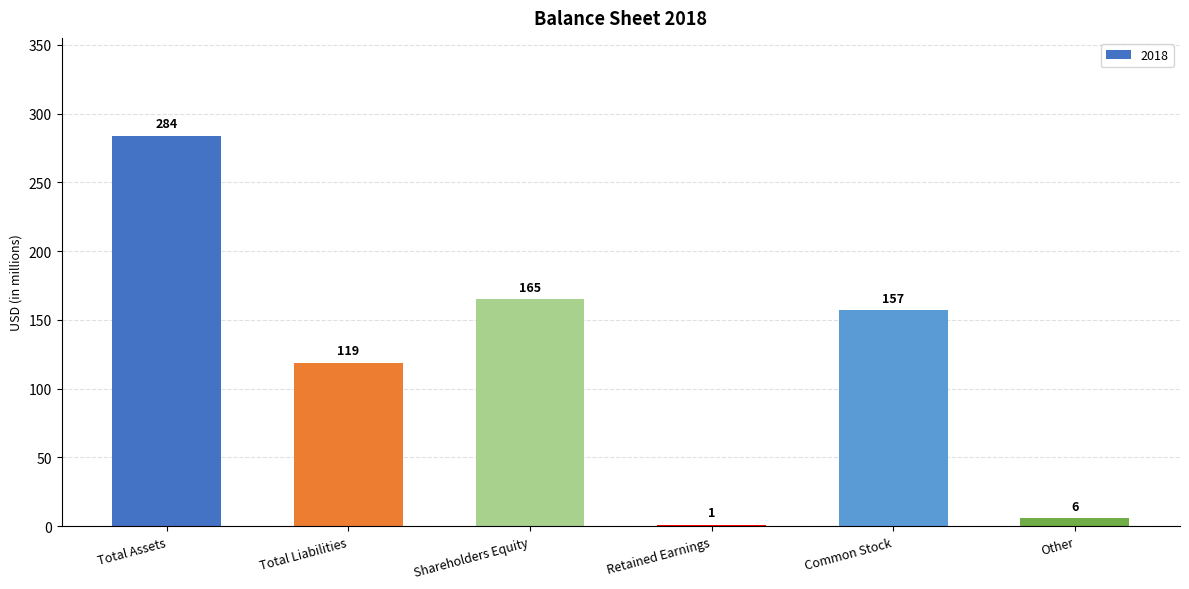

Reading left to right, extract all data points from this chart.

Total Assets=284	Total Liabilities=119	Shareholders Equity=165	Retained Earnings=1	Common Stock=157	Other=6